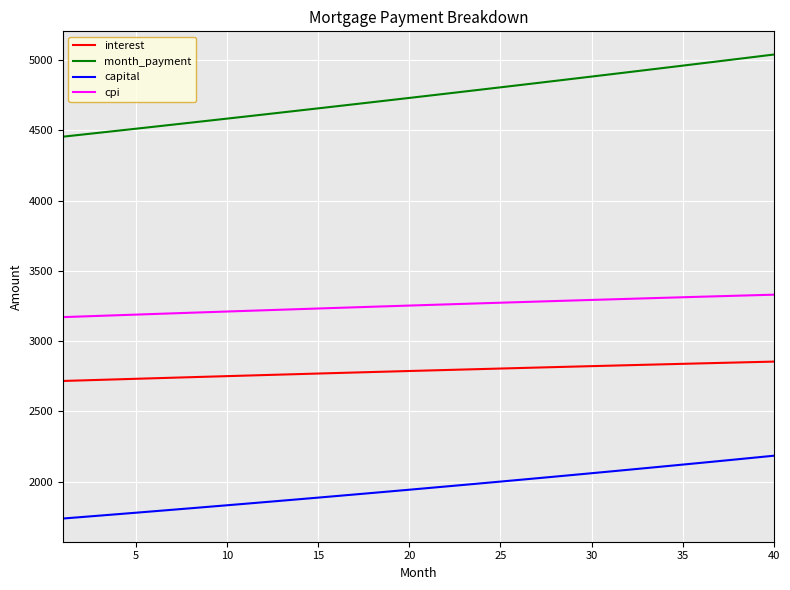

Rank the series by their maximum value, from lowest to highest.

capital, interest, cpi, month_payment